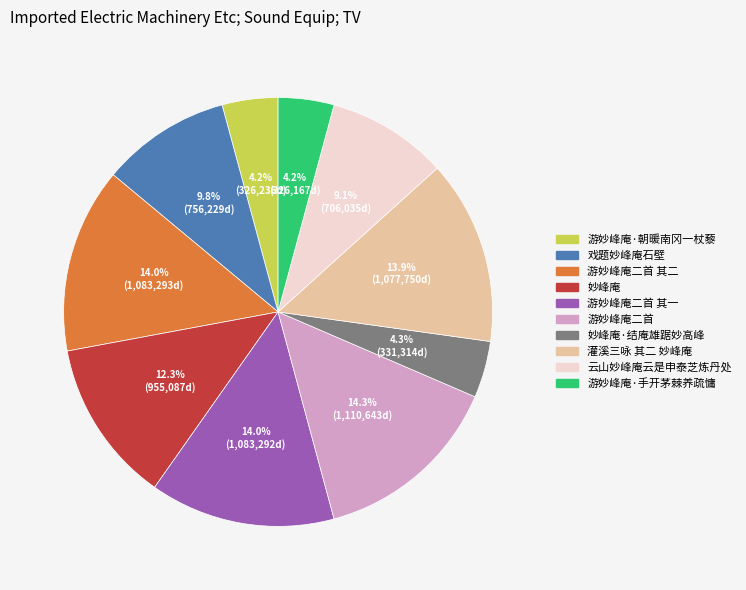

Count the number of slices in the pie.

10